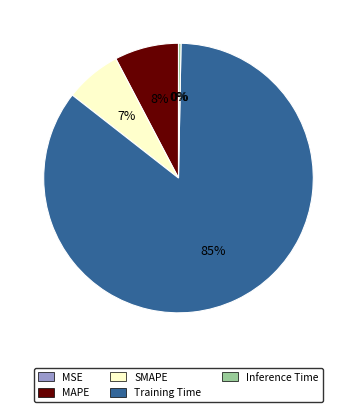

Which category accounts for the majority?

Training Time